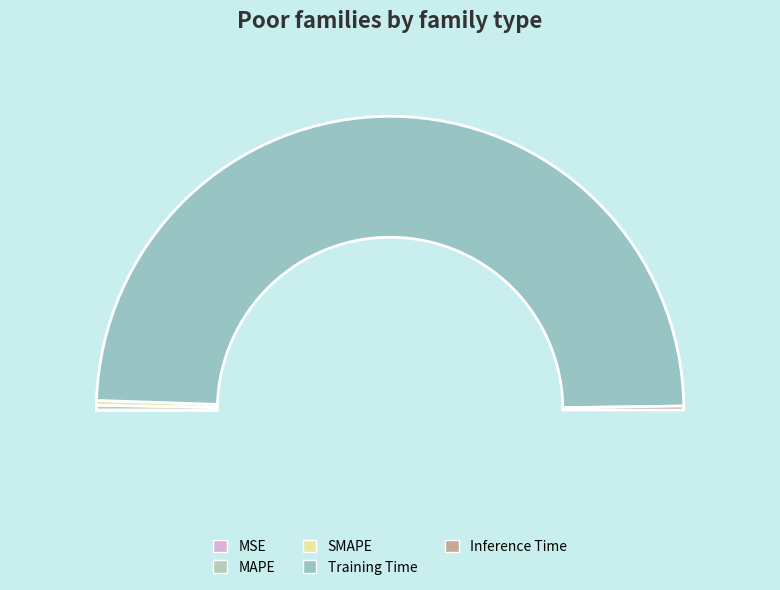

To the nearest percent, what is the average slice percentage?

20%